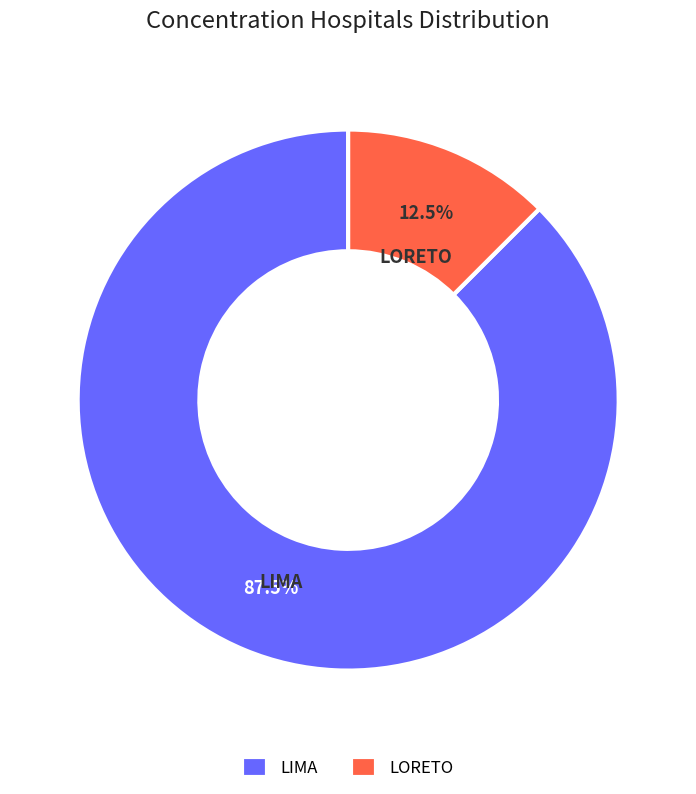

Rank the categories by value from lowest to highest.

LORETO, LIMA